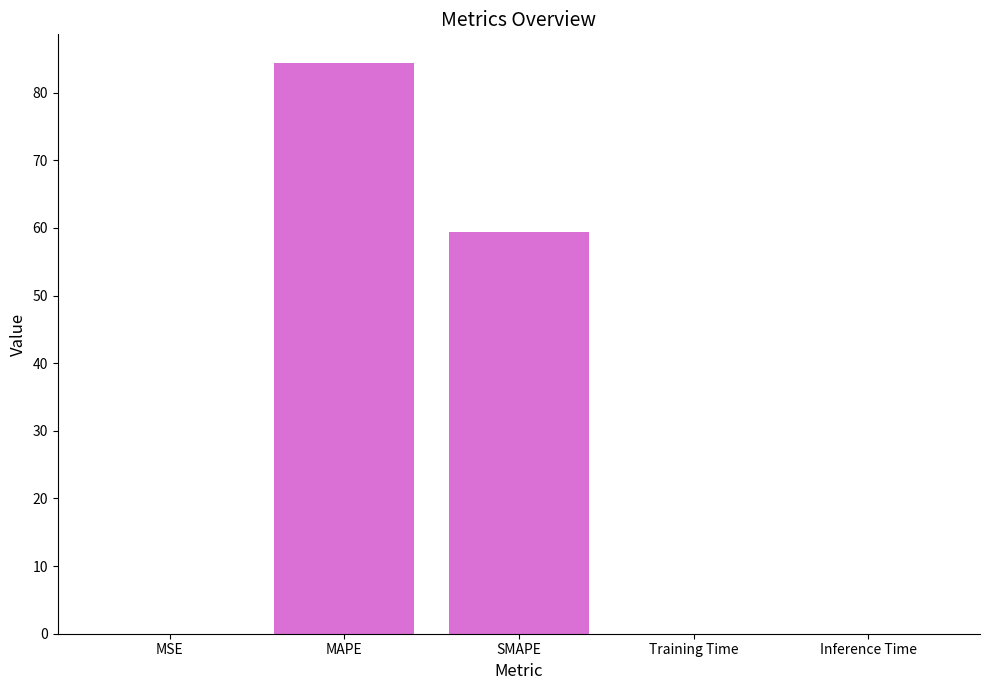

What is the sum of the values at MAPE and SMAPE?

143.8